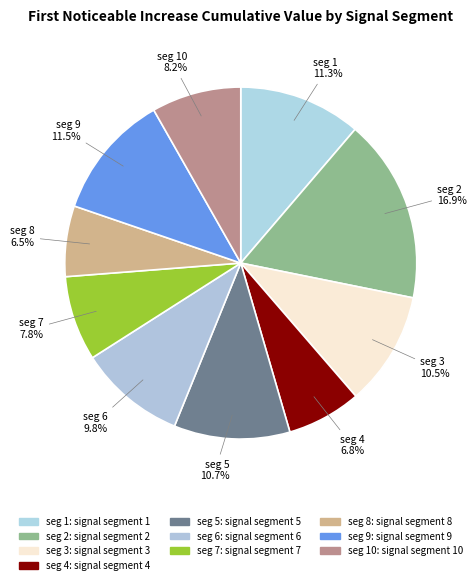

What is the smallest slice in the pie chart?

signal segment 8